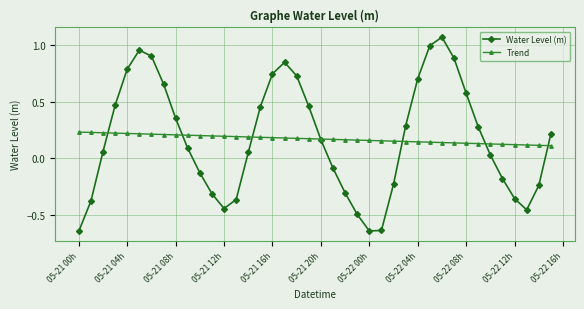

At how many categories does at least one series exceed 0?

40